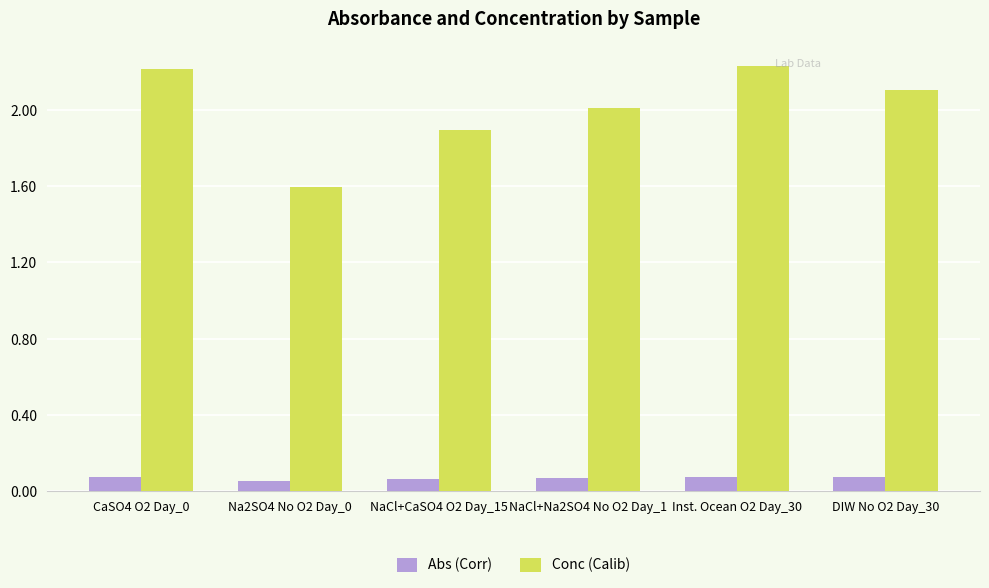

Is the value of Conc (Calib) at CaSO4 O2 Day_0 greater than the value of Abs (Corr) at CaSO4 O2 Day_0?

Yes